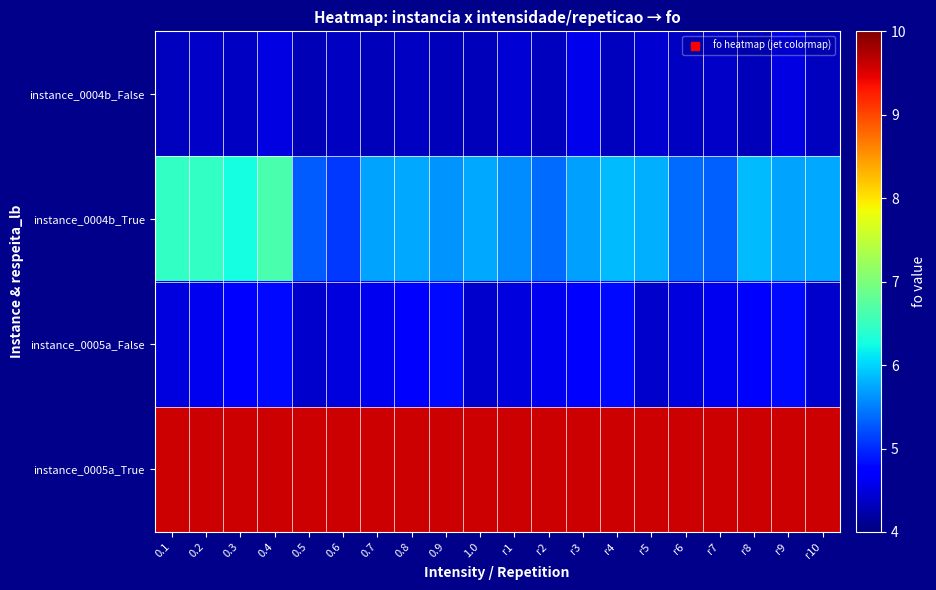

Reading right to left, what are all the values shown in this chart?

instance_0004b_False: r10=4.3	r9=4.5	r8=4.3	r7=4.4	r6=4.4	r5=4.4	r4=4.3	r3=4.6	r2=4.3	r1=4.5	1.0=4.3	0.9=4.3	0.8=4.4	0.7=4.3	0.6=4.4	0.5=4.3	0.4=4.5	0.3=4.4	0.2=4.4	0.1=4.3
instance_0004b_True: r10=5.7	r9=5.7	r8=5.9	r7=5.3	r6=5.4	r5=5.8	r4=5.9	r3=5.7	r2=5.4	r1=5.6	1.0=5.7	0.9=5.6	0.8=5.8	0.7=5.7	0.6=5.1	0.5=5.3	0.4=6.6	0.3=6.3	0.2=6.5	0.1=6.5
instance_0005a_False: r10=4.4	r9=4.8	r8=4.7	r7=4.6	r6=4.5	r5=4.4	r4=4.8	r3=4.7	r2=4.6	r1=4.5	1.0=4.4	0.9=4.8	0.8=4.7	0.7=4.6	0.6=4.5	0.5=4.4	0.4=4.8	0.3=4.7	0.2=4.6	0.1=4.5
instance_0005a_True: r10=9.6	r9=9.6	r8=9.6	r7=9.6	r6=9.6	r5=9.6	r4=9.6	r3=9.6	r2=9.6	r1=9.6	1.0=9.6	0.9=9.6	0.8=9.6	0.7=9.6	0.6=9.6	0.5=9.6	0.4=9.6	0.3=9.6	0.2=9.6	0.1=9.6